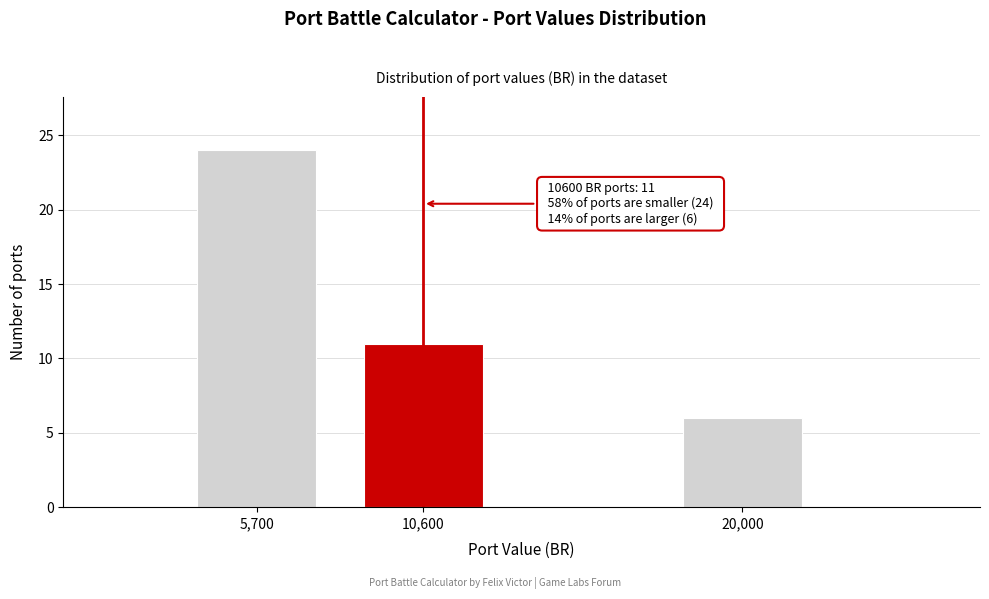

Reading left to right, list all the values displayed in this chart.

24	11	6